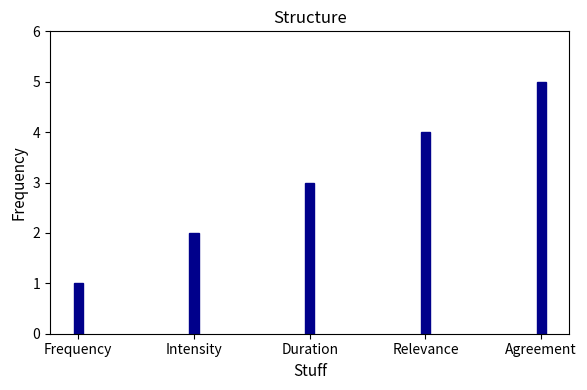

The chart shows a value of 5 at Agreement. True or false?

True